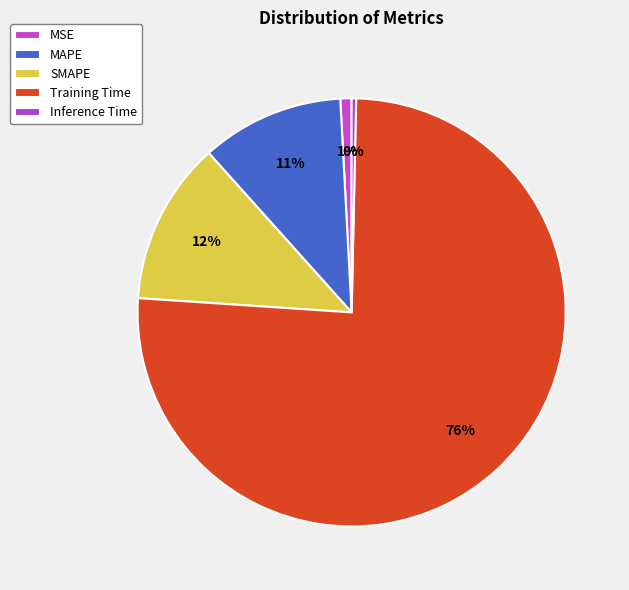

Is there any slice that represents more than half of the pie?

Yes